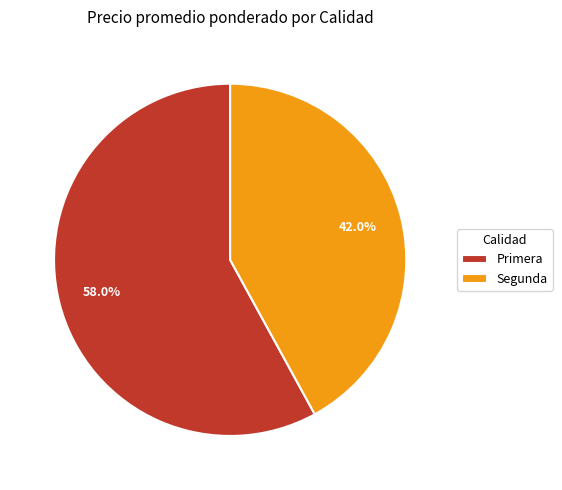

What percentage is the Segunda slice, to the nearest percent?

42%